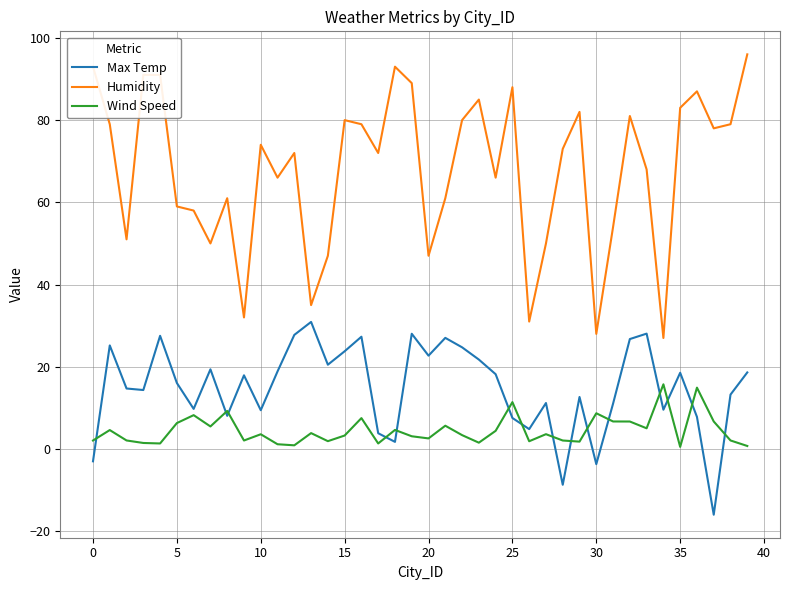

Count the number of data series in this chart.

3